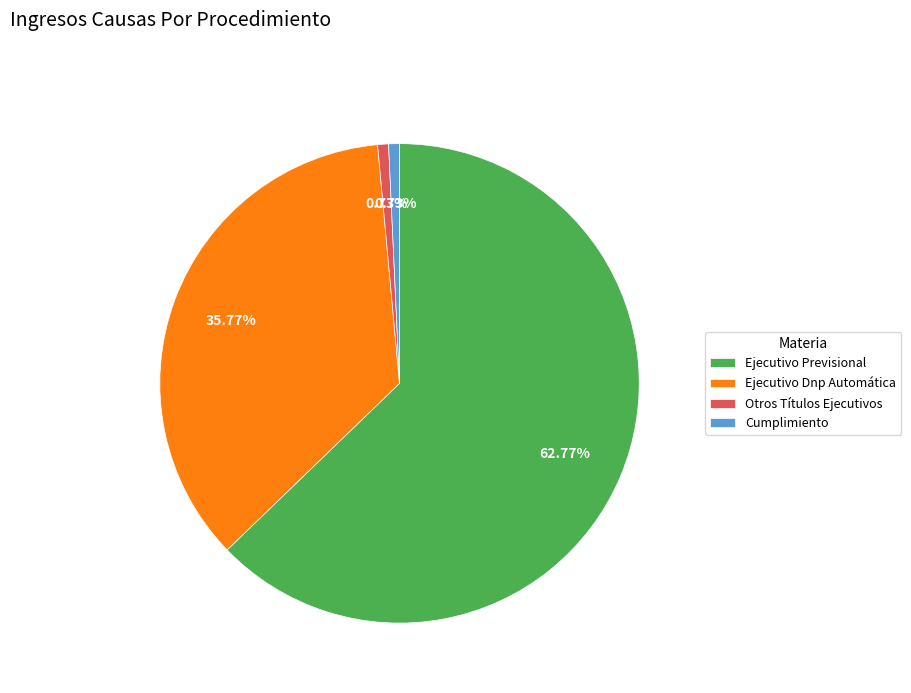

Is the sum of Ejecutivo Previsional and Otros Títulos Ejecutivos greater than half?

Yes